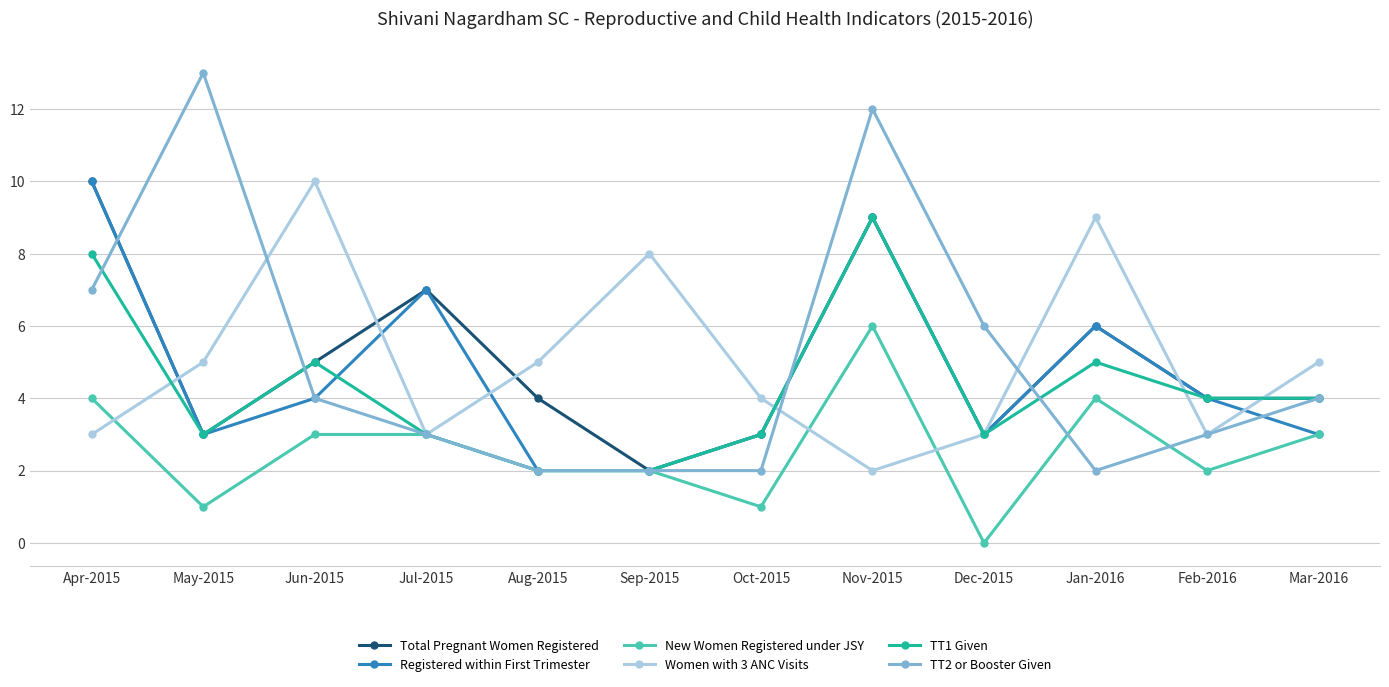

Which series has the largest range (max minus min)?

TT2 or Booster Given